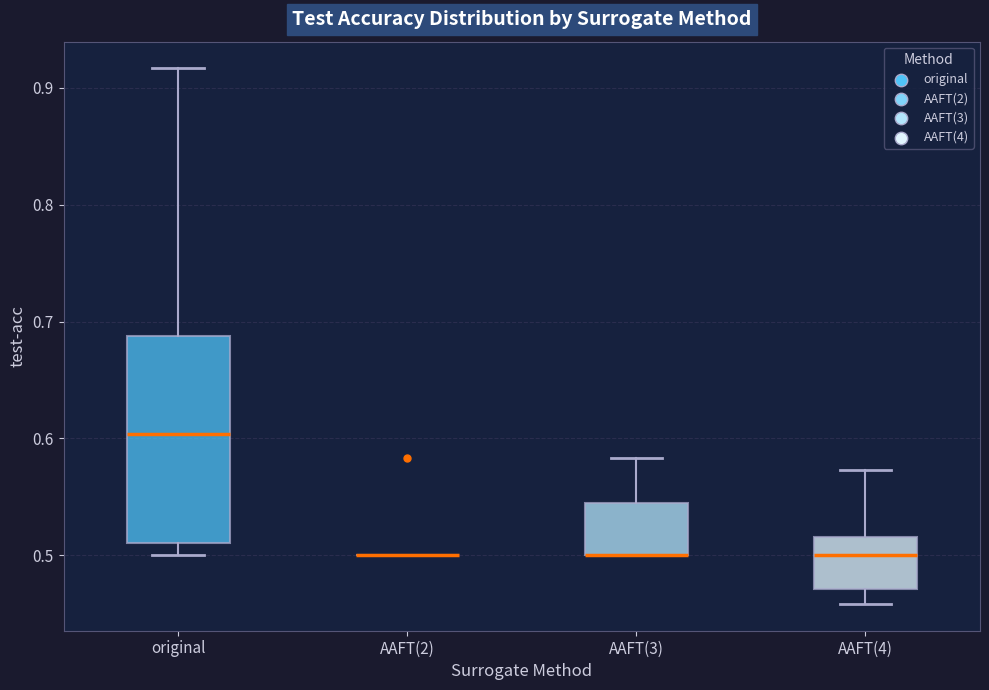

Reading left to right, transcribe this box plot: for each box, give where its median line is, the range the box spans, and where its two whiskers end, as read against the y-axis. The values are not printed on the chart, so give them approximately, as read against the axis.

original: median 0.60, box 0.51 to 0.69, whiskers 0.50 to 0.92
AAFT(2): box collapsed to a line at 0.50, whiskers 0.50 to 0.50
AAFT(3): median 0.50 (drawn on the box's lower edge), box 0.50 to 0.55, whiskers 0.50 to 0.58
AAFT(4): median 0.50, box 0.47 to 0.52, whiskers 0.46 to 0.57